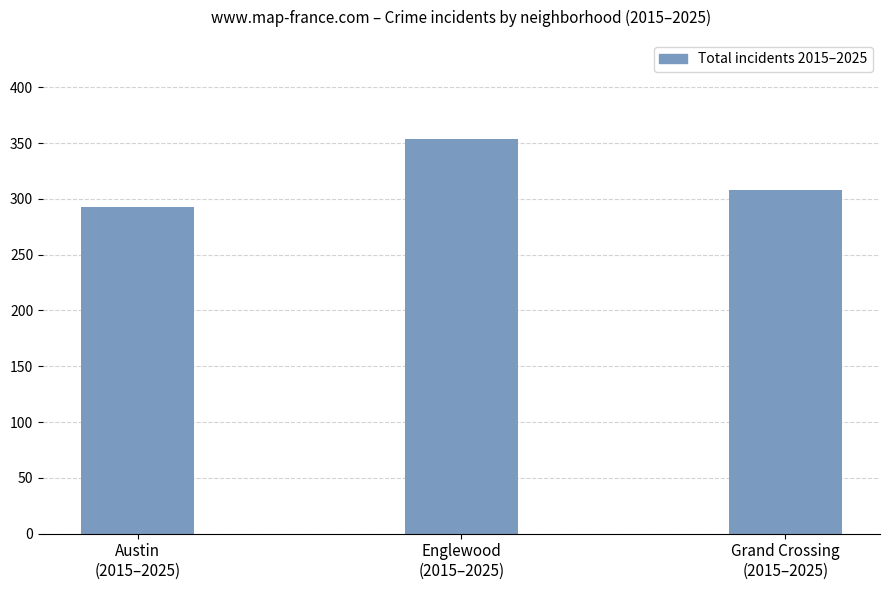

At which label does the data first exceed 308?

Englewood
(2015–2025)